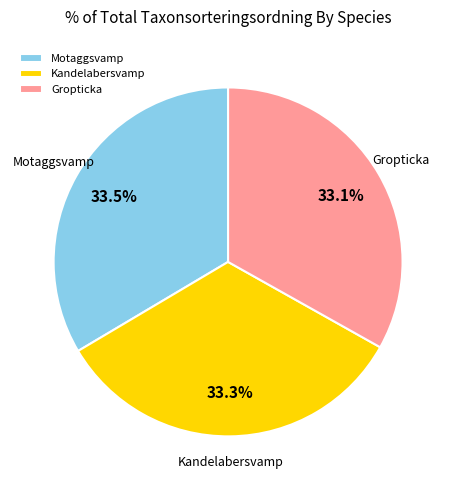

Does any single category account for the majority?

No